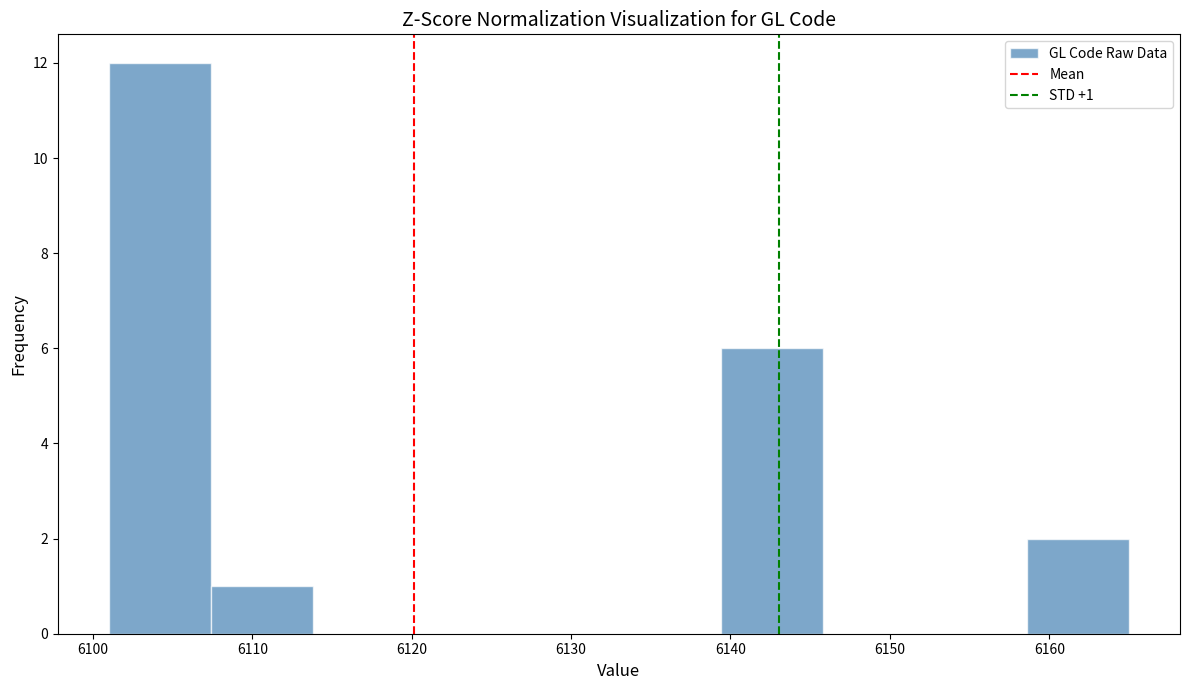

Over which range of the x-axis is the bar tallest?

6101.0 to 6107.4